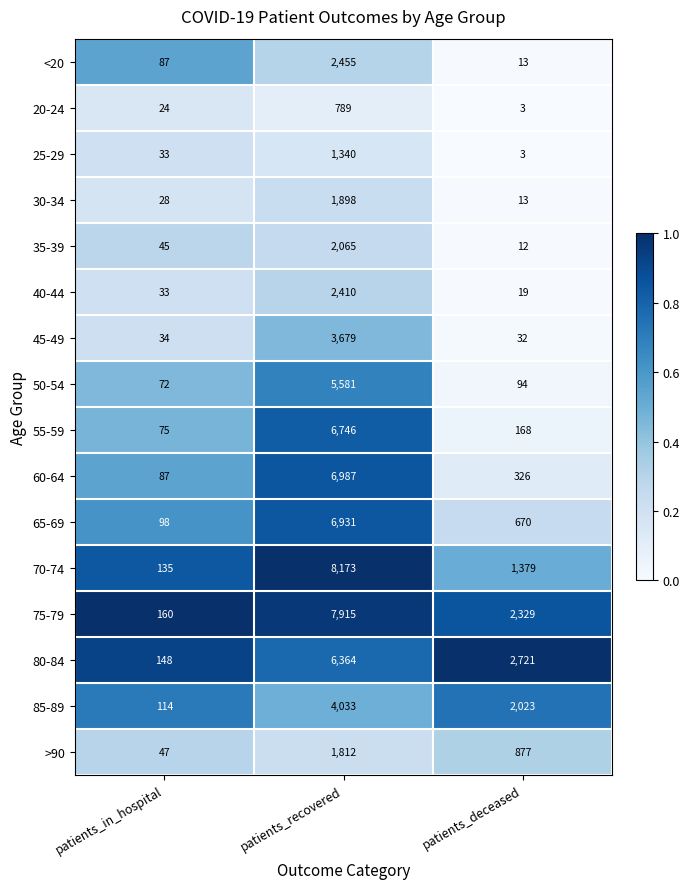

The value of 60-64 at patients_deceased is 579. True or false?

False